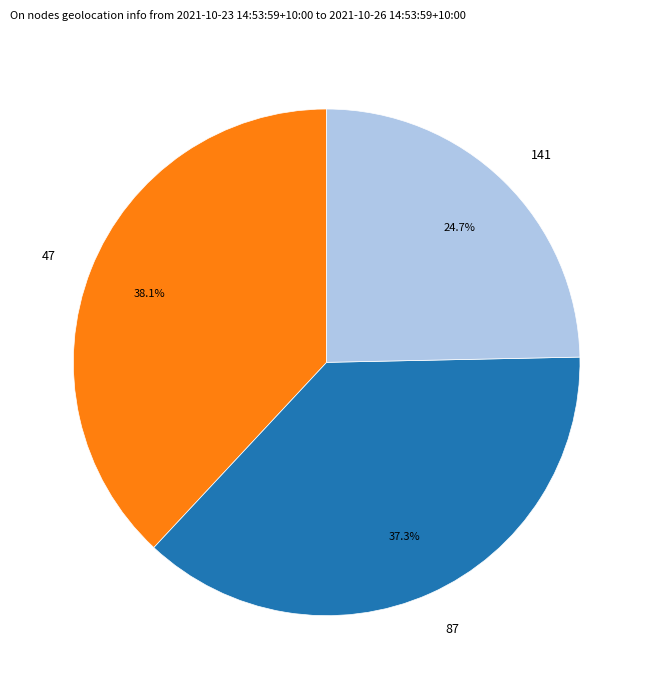

What is the largest slice in the pie chart?

47